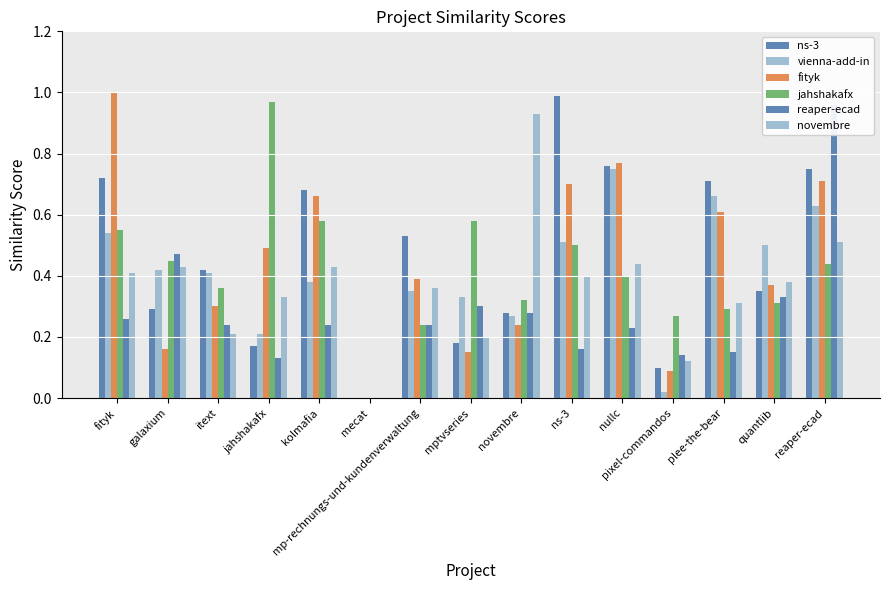

Which series changed the most between fityk and plee-the-bear?

fityk